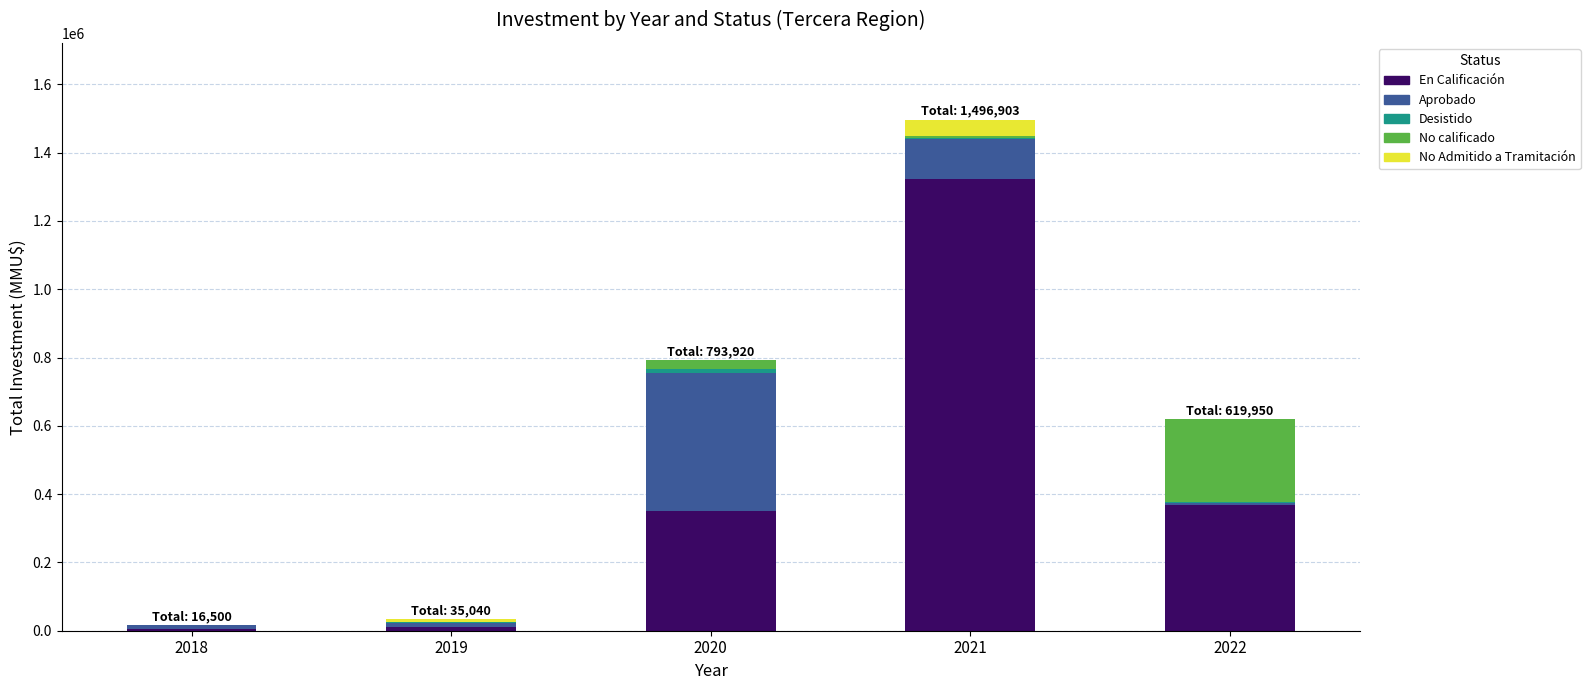

Does the chart contain stacked bars?

Yes